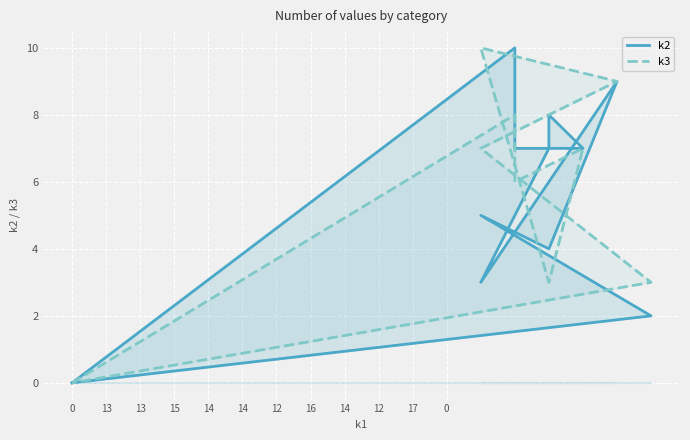

What is the average value of the k3 series?

5